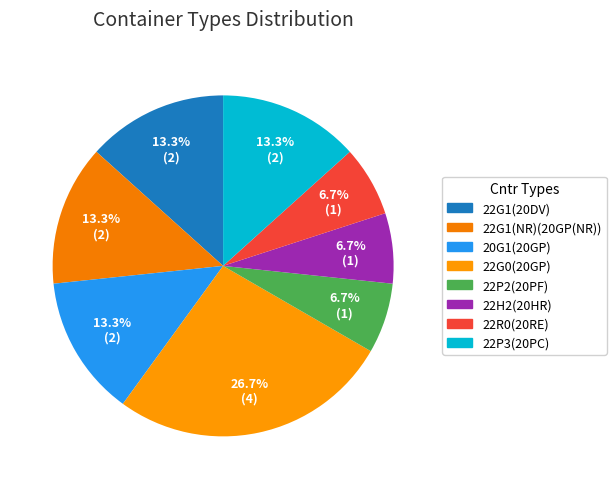

Is there a majority slice in this chart?

No